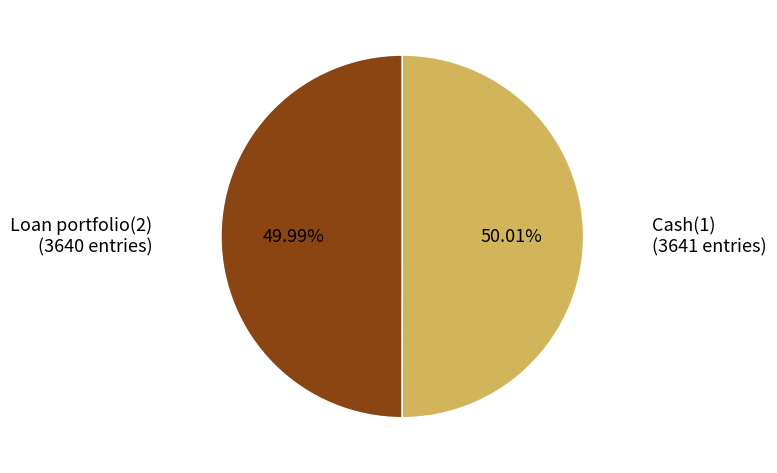

To the nearest percent, what percentage of the pie is Cash(1)?

50%